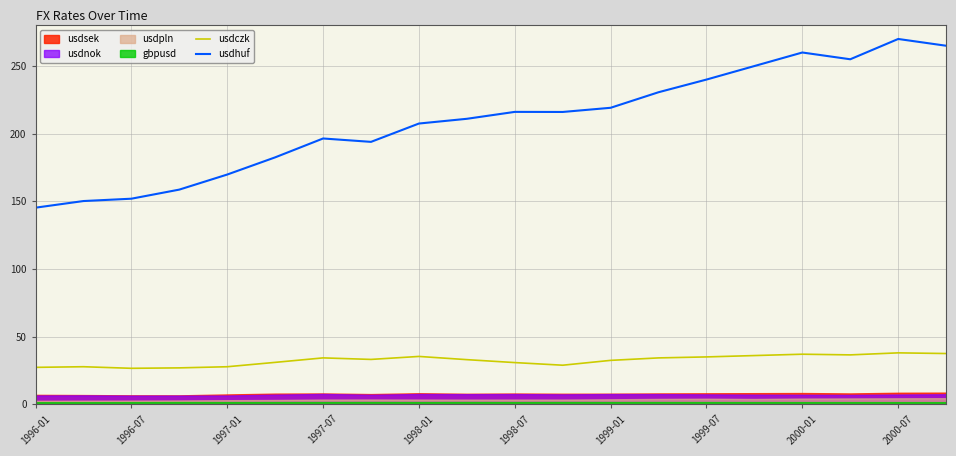

Is it true that usdczk equals 35.0 at 1999-07?

True